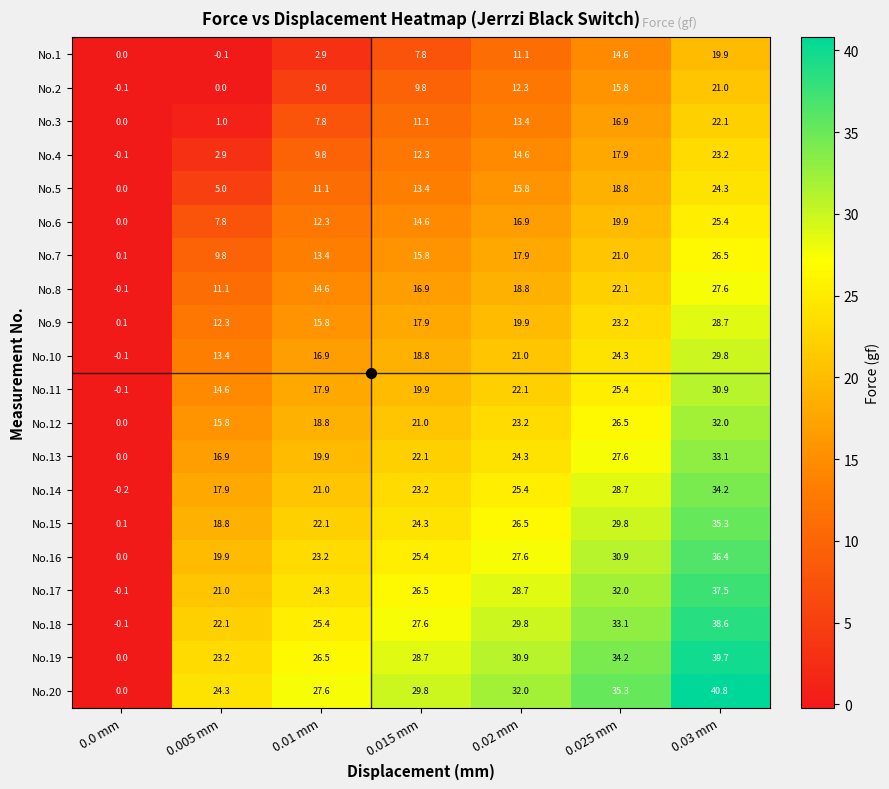

At which label does No.7 reach its peak?

0.03 mm